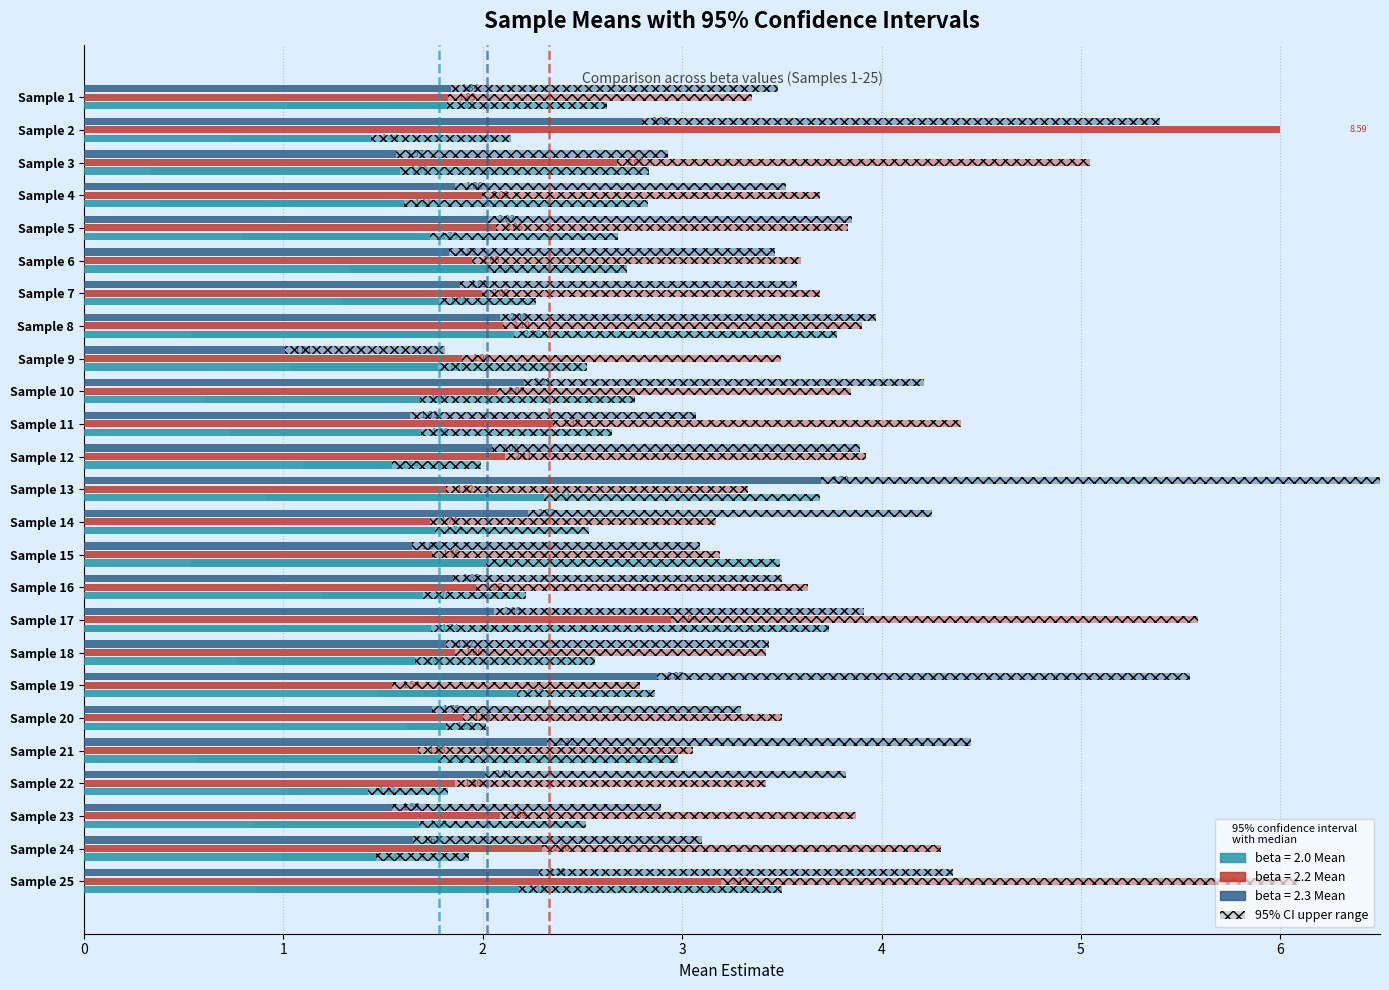

Which series has the largest total across all categories?

beta = 2.2 Mean